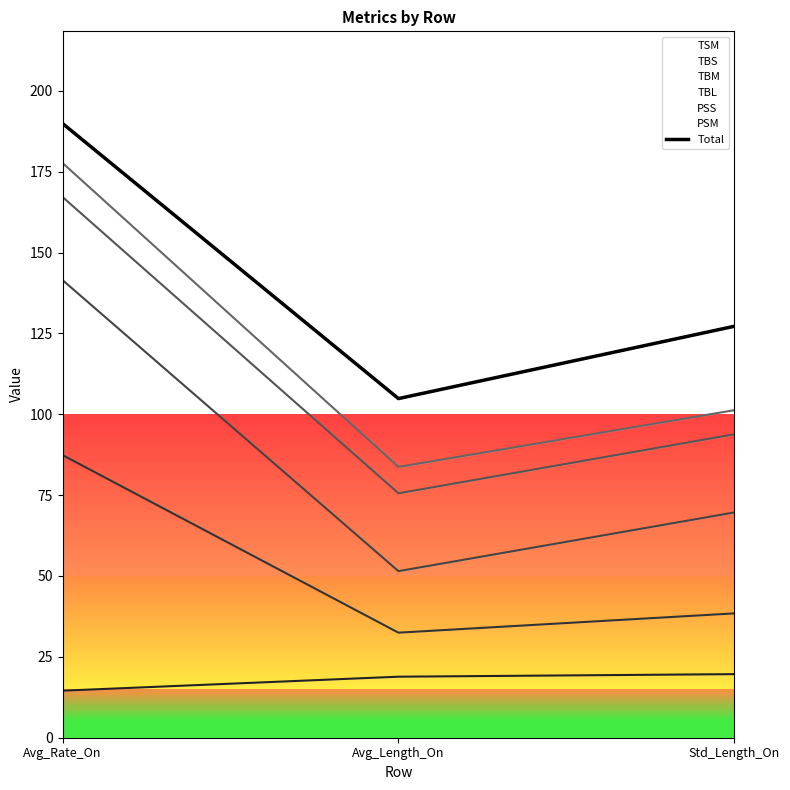

List the labels in order of value, largest first.

Avg_Rate_On, Std_Length_On, Avg_Length_On